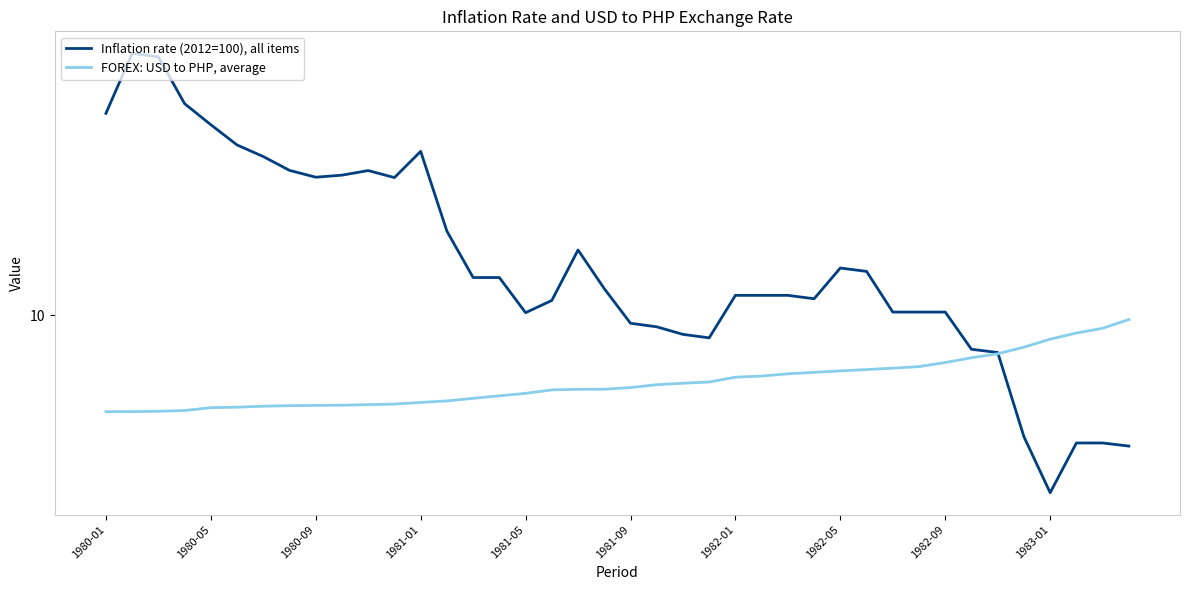

Which category has the lowest value in the FOREX: USD to PHP, average series?

1980-01